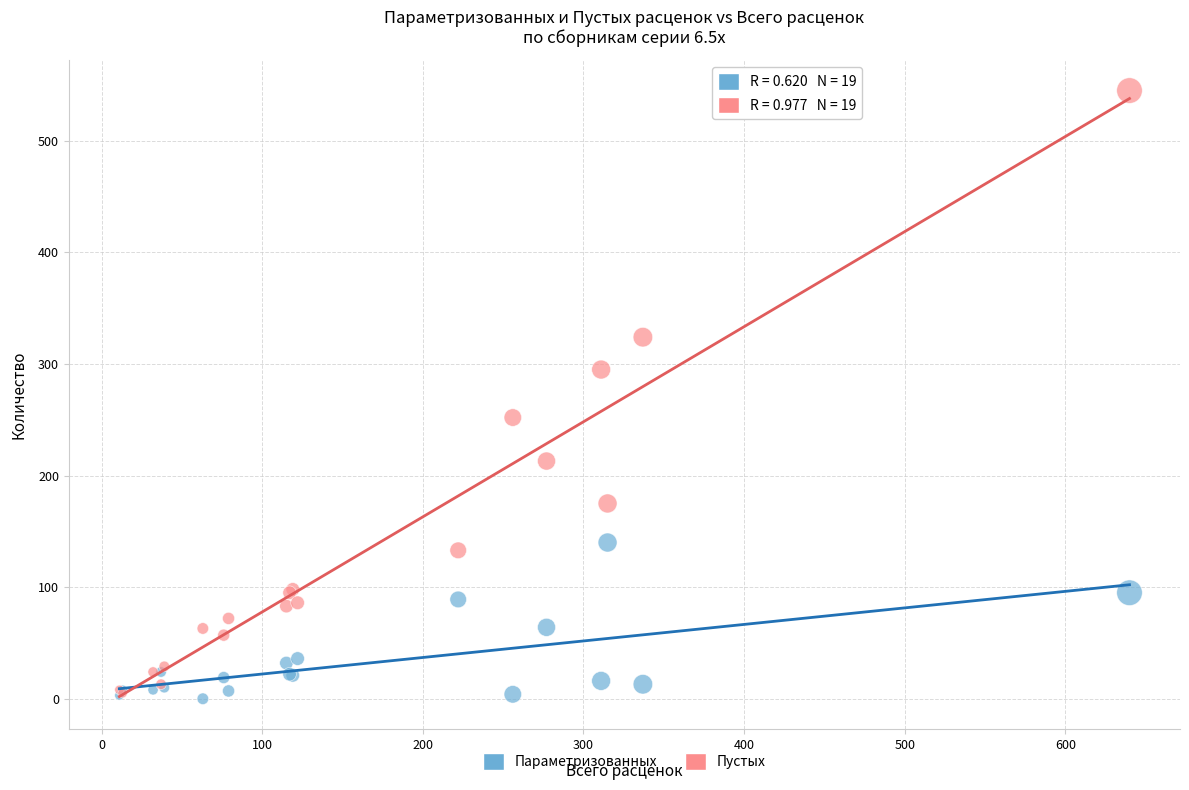

Which series has the widest spread of Y values?

Пустых